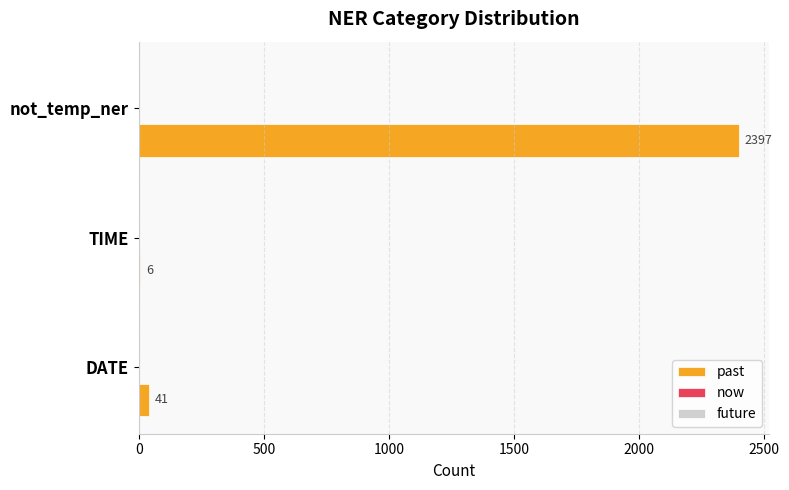

Which category has the highest value across all series?

not_temp_ner